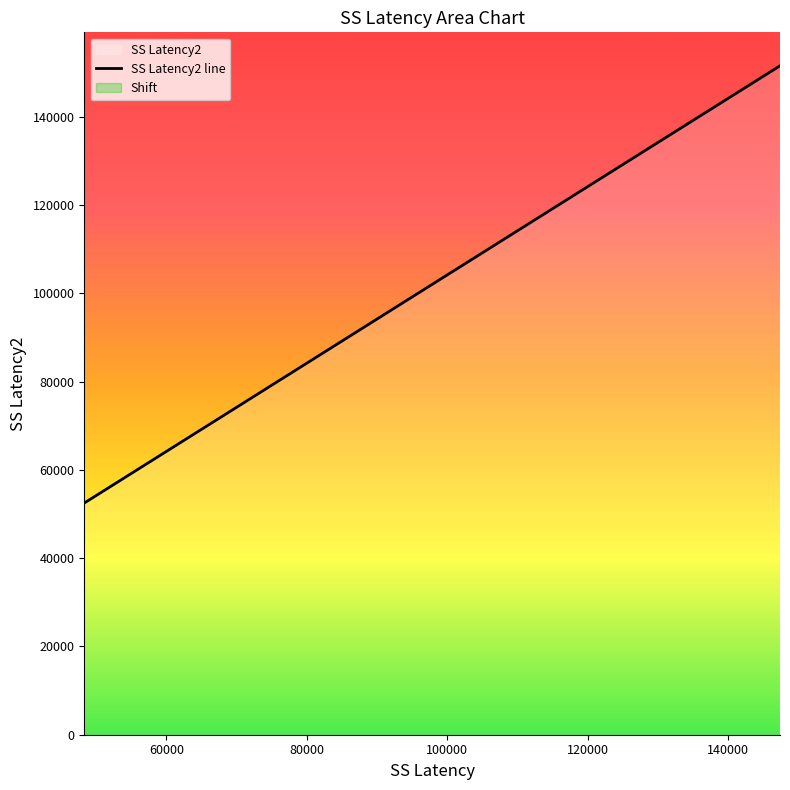

What is the sum of all values?

1358841